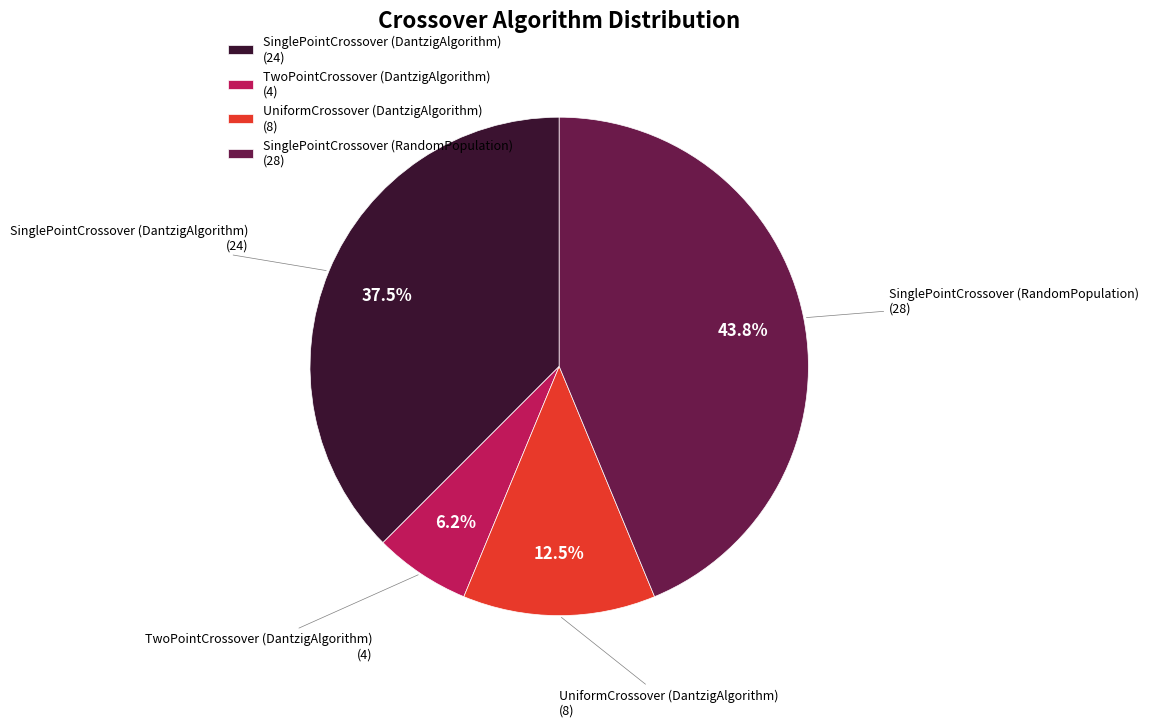

Rank the categories by value from lowest to highest.

TwoPointCrossover (DantzigAlgorithm), UniformCrossover (DantzigAlgorithm), SinglePointCrossover (DantzigAlgorithm), SinglePointCrossover (RandomPopulation)